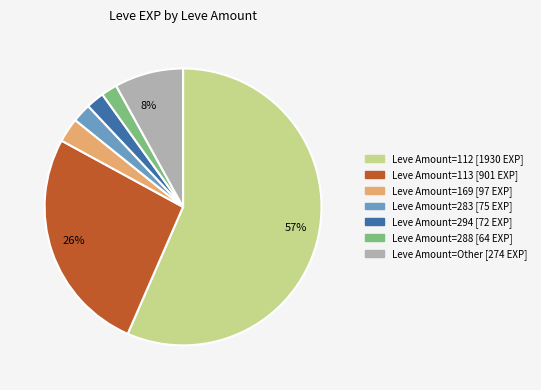

Is there any slice that represents more than half of the pie?

Yes